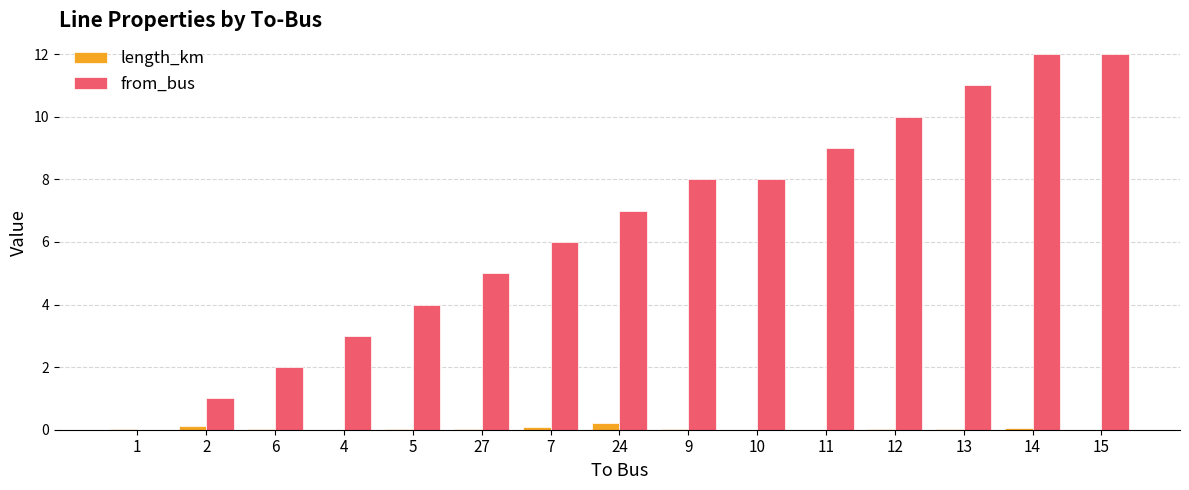

Which series has the largest total across all categories?

from_bus